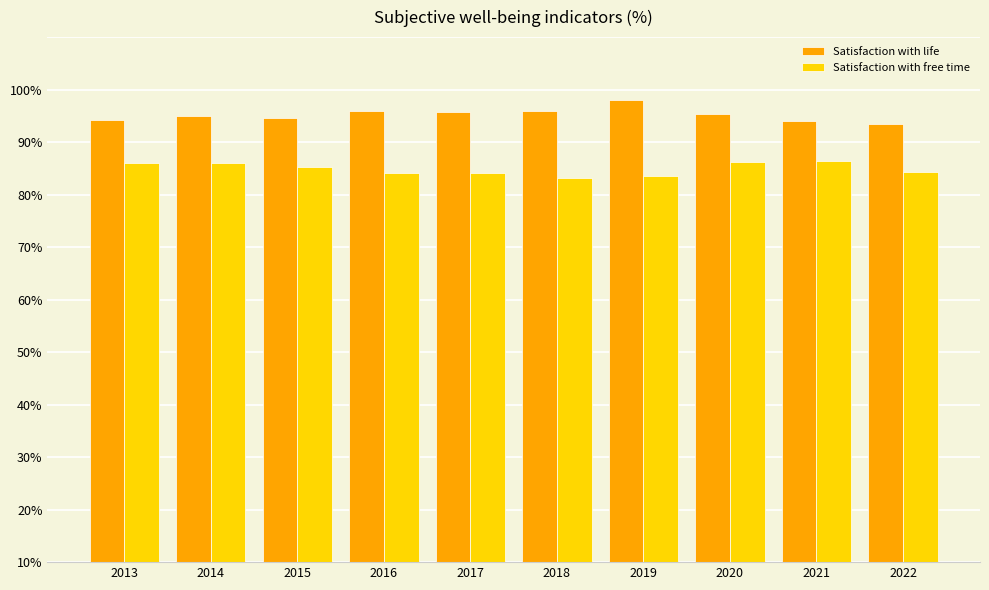

Which series changed the most between 2019 and 2022?

Satisfaction with life